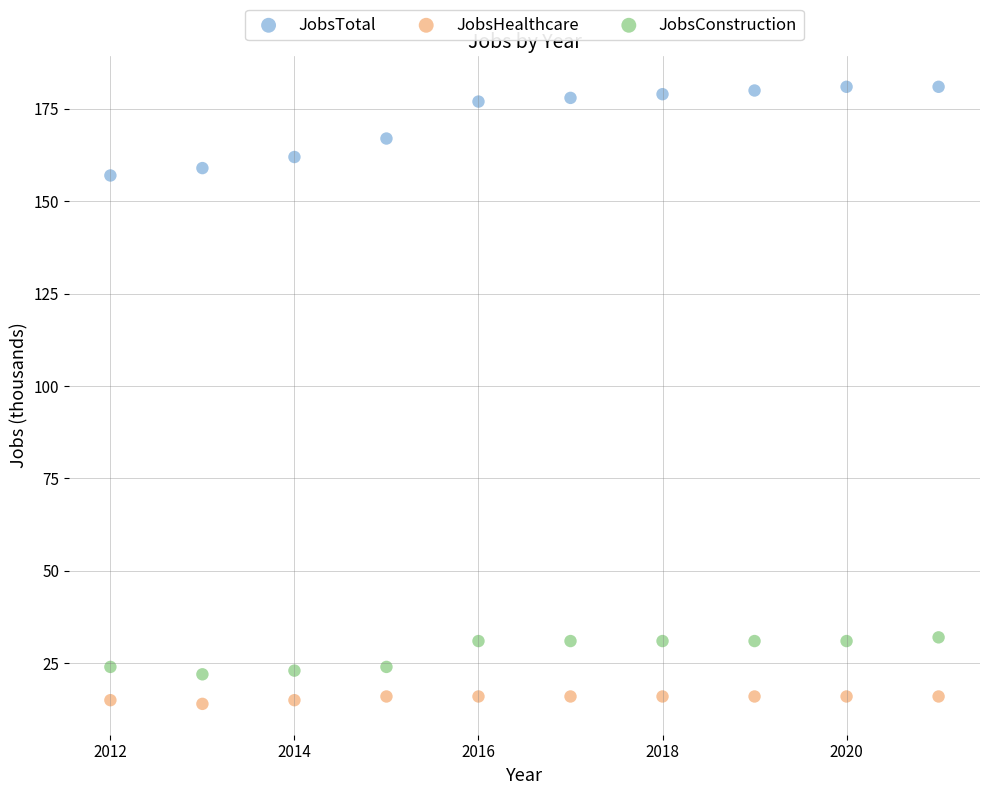

Which series contains the highest Y value?

JobsTotal